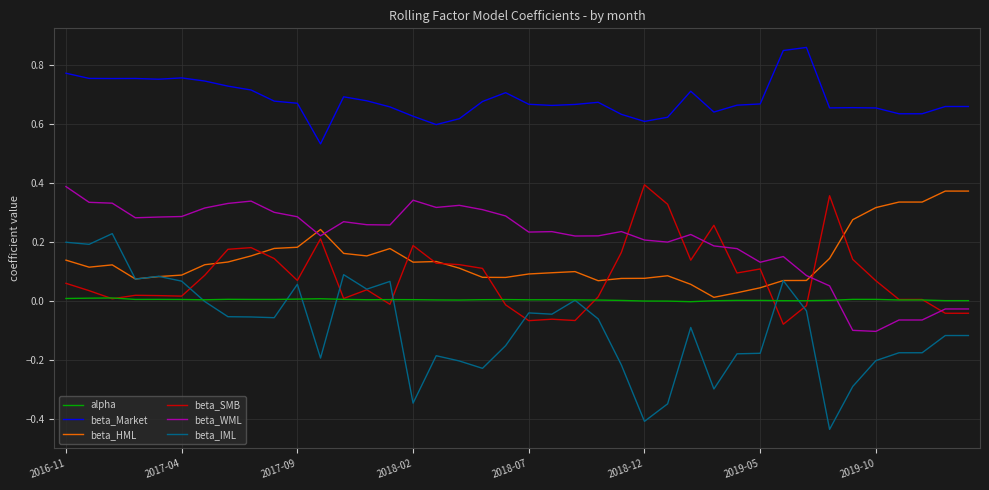

Which series has the largest total across all categories?

beta_Market